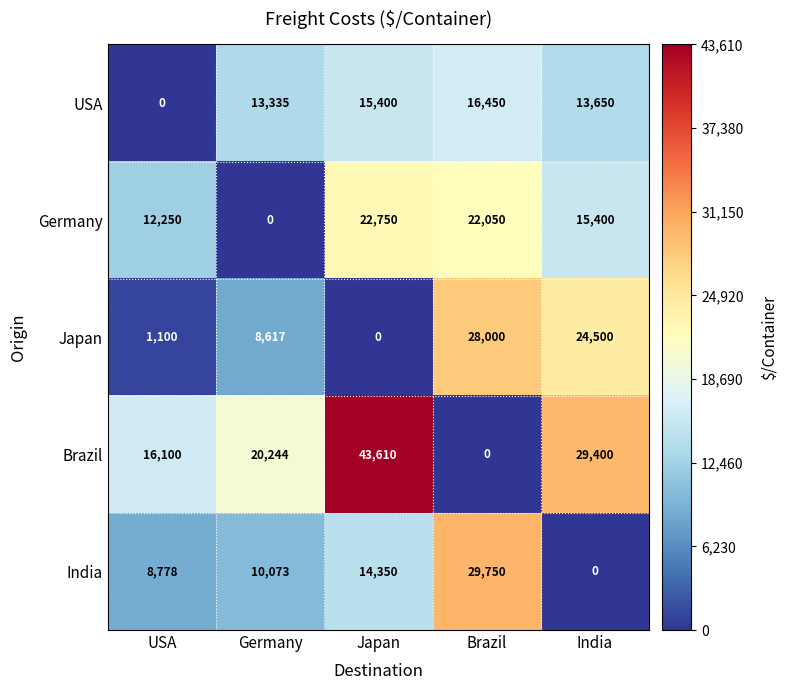

Is it true that India equals 29750 at Brazil?

True